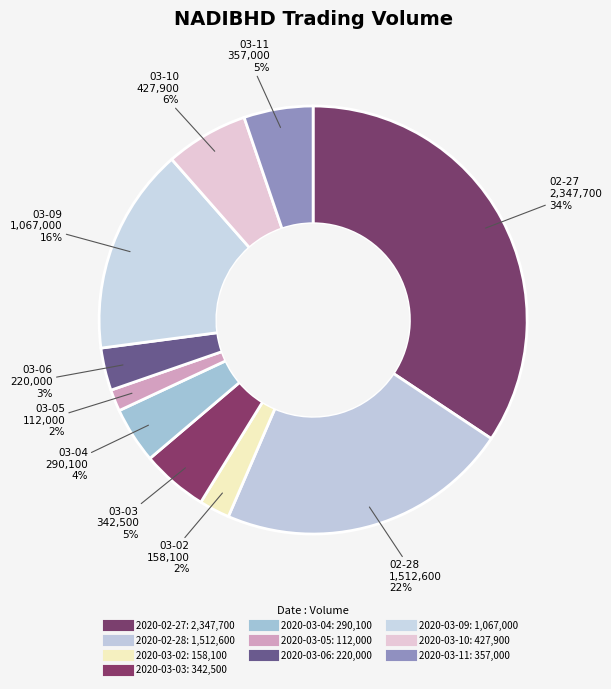

What is the change in value from 2020-03-04 to 2020-03-09?

+776900